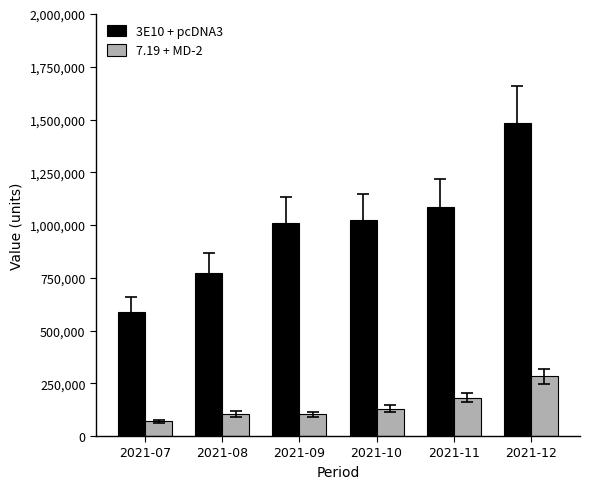

The value of 3E10 + pcDNA3 at 2021-09 is 1542076. True or false?

False